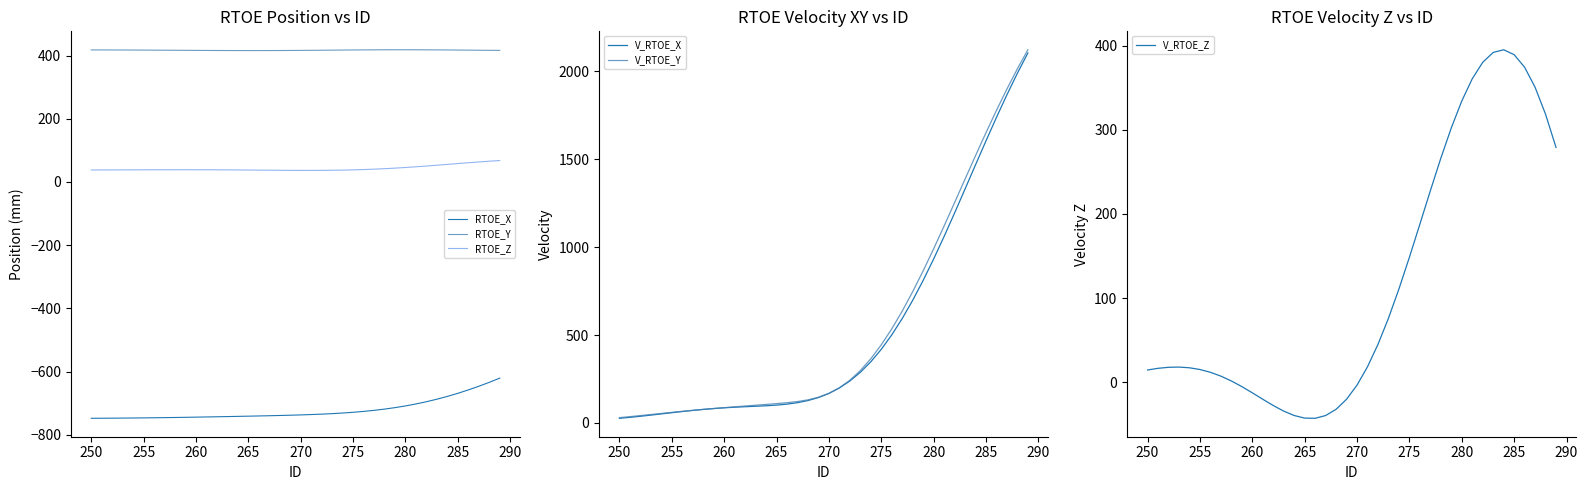

What is the highest value of the RTOE_Z series?

67.8